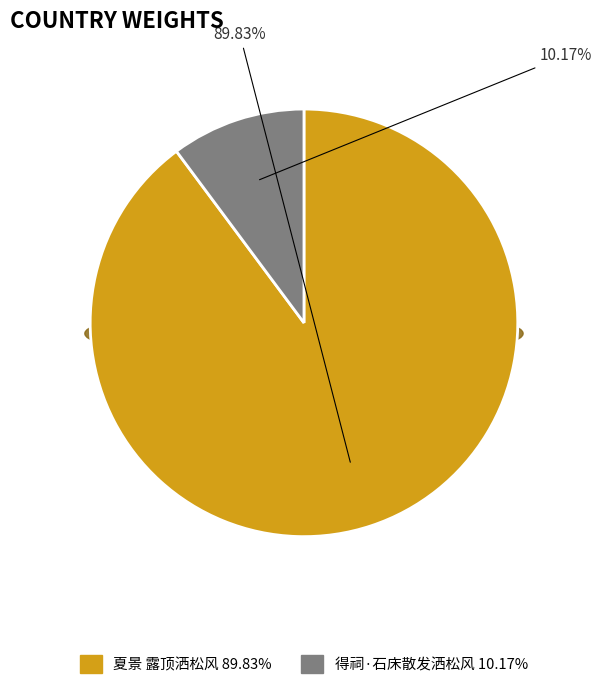

True or false: 夏景 露顶洒松风 accounts for 97% of the total.

False